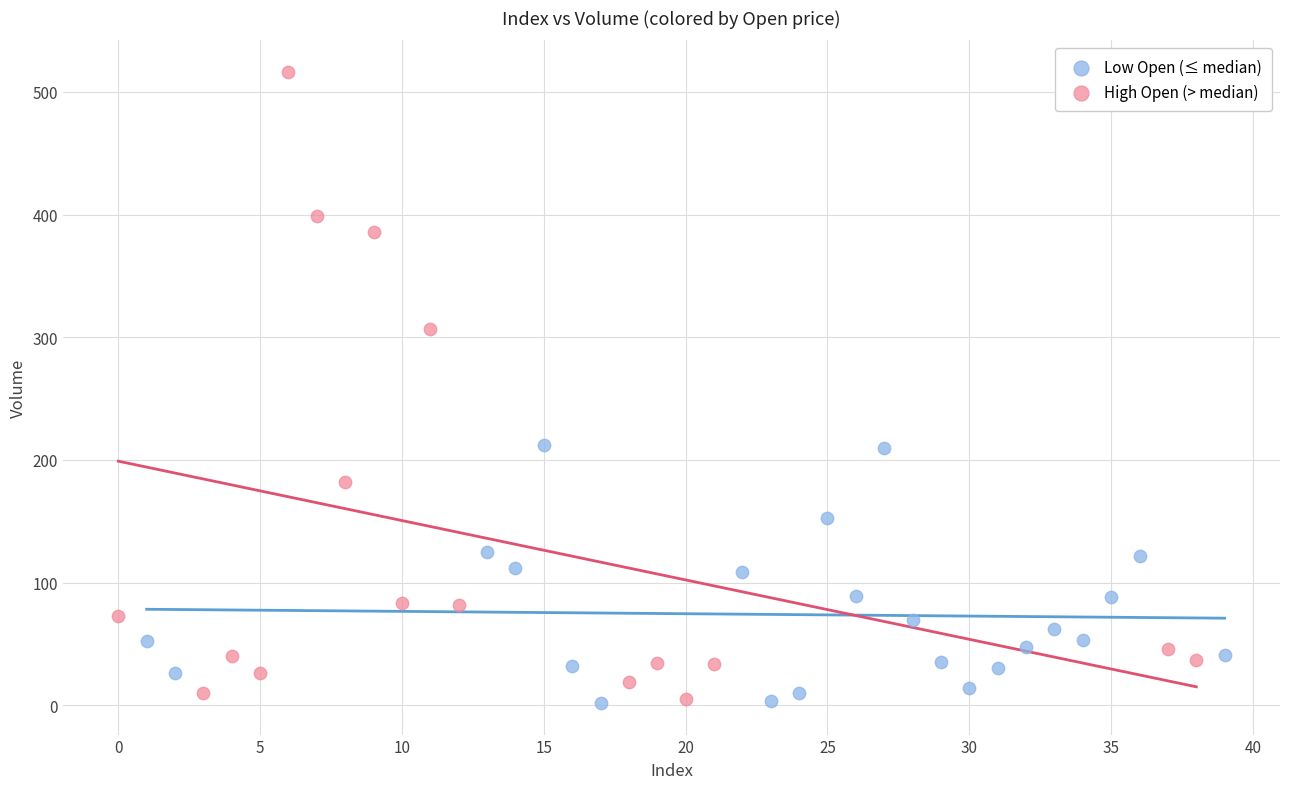

Which series has the widest spread of Y values?

High Open (> median)